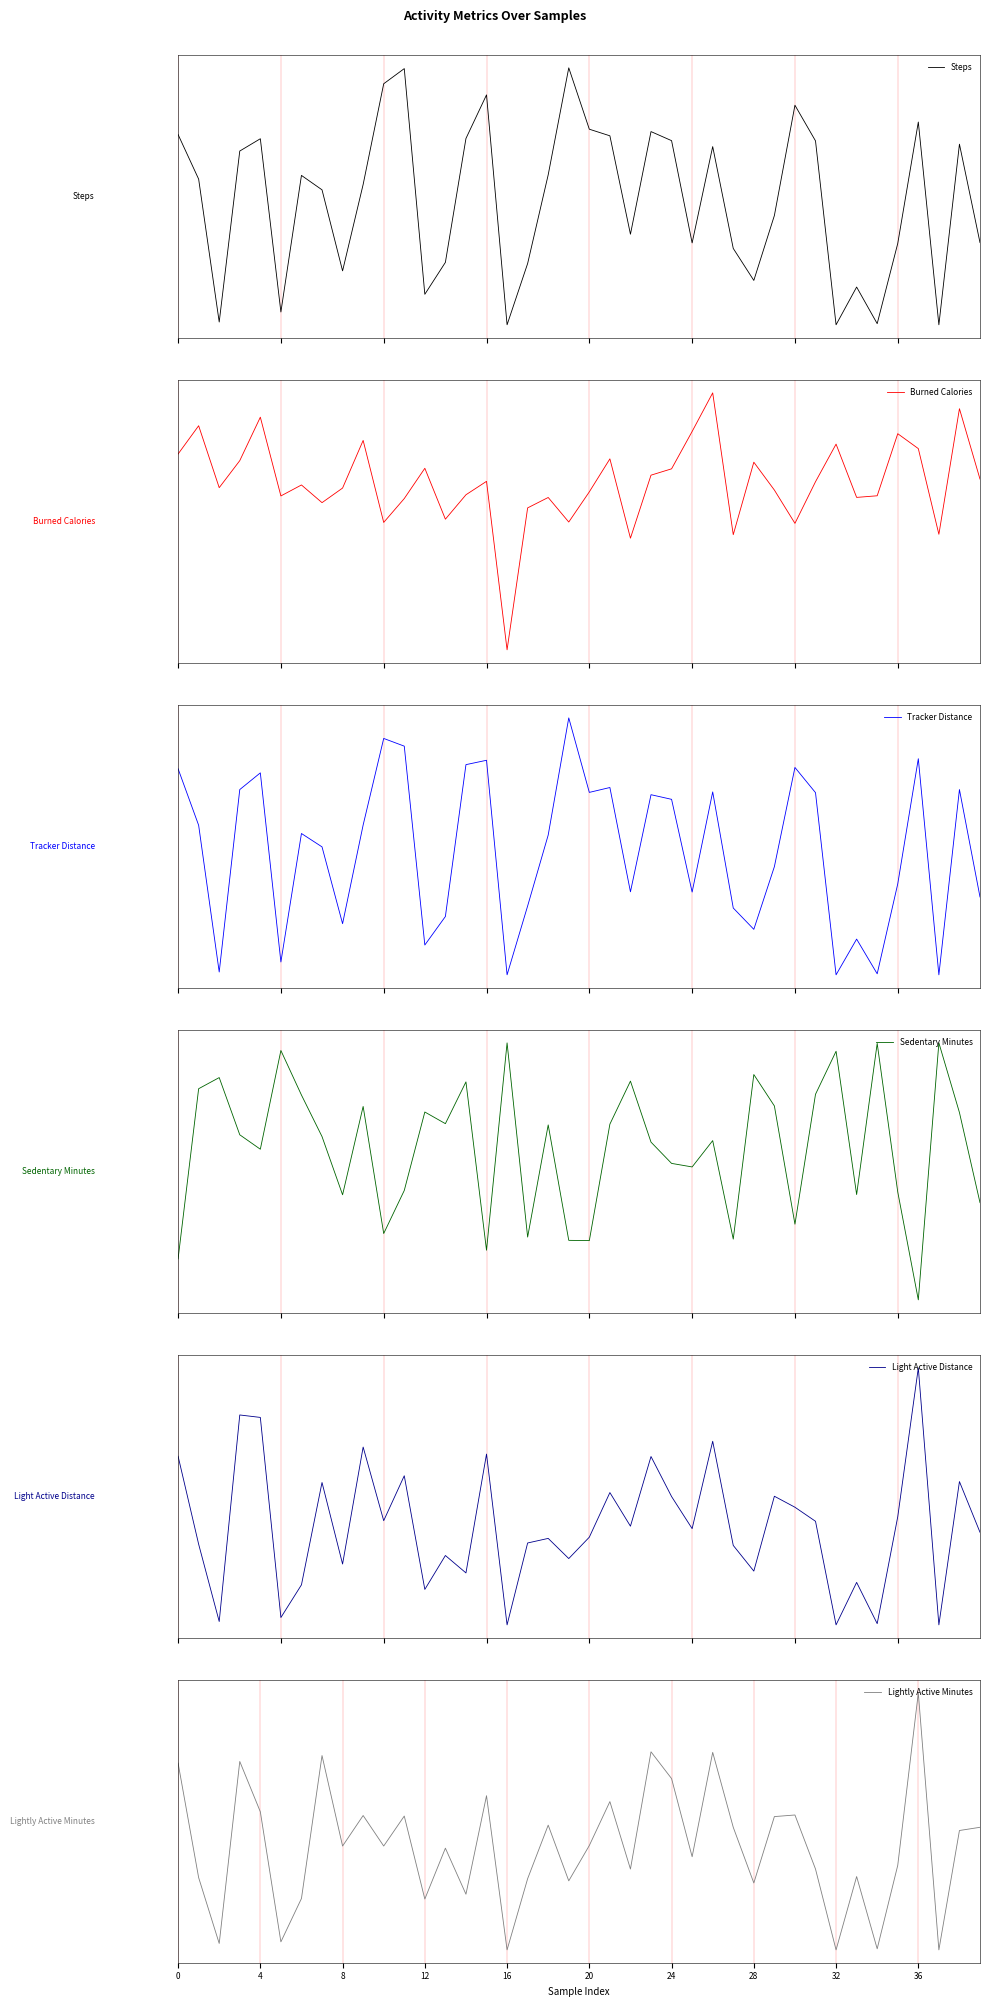

What is the label of the 27th point from the right?

13